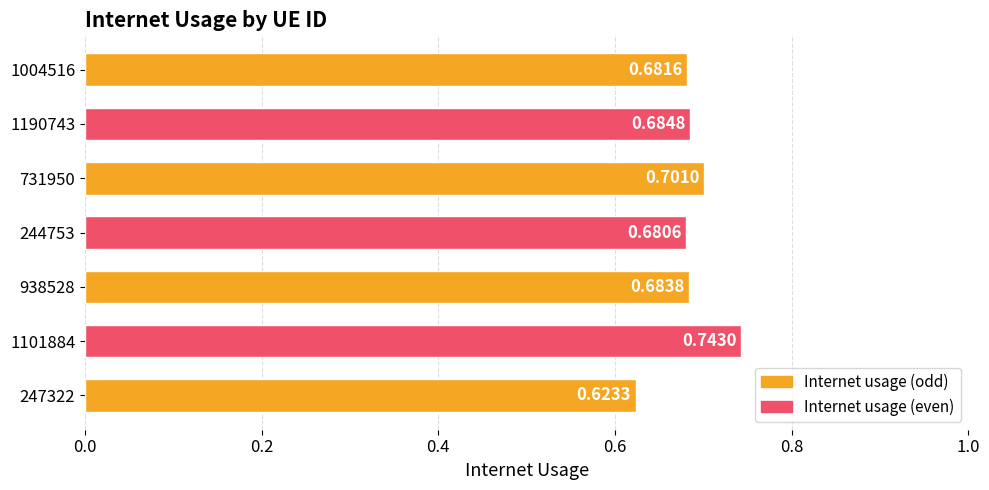

Which category has the highest value across all series?

1101884